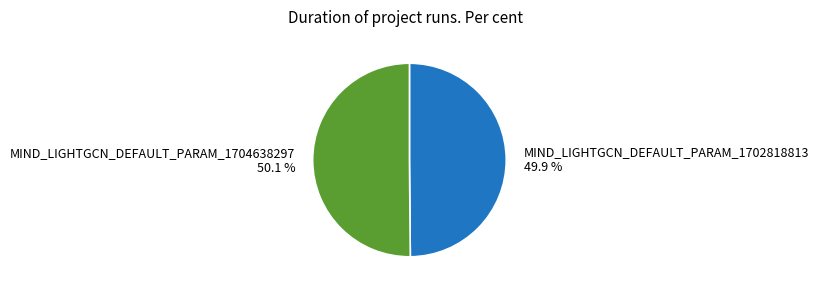

Is it true that MIND_LIGHTGCN_DEFAULT_PARAM_1702818813 is 43% of the pie?

False